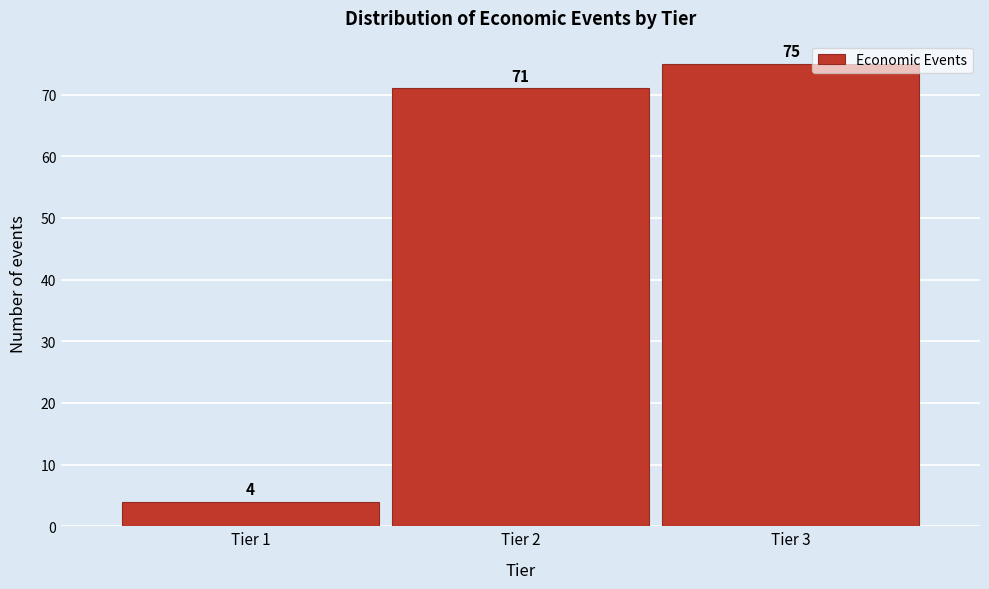

Reading left to right, list every bar in this chart as the range it spans on the x-axis followed by its height.

0.5 to 1.5: 4
1.5 to 2.5: 71
2.5 to 3.5: 75